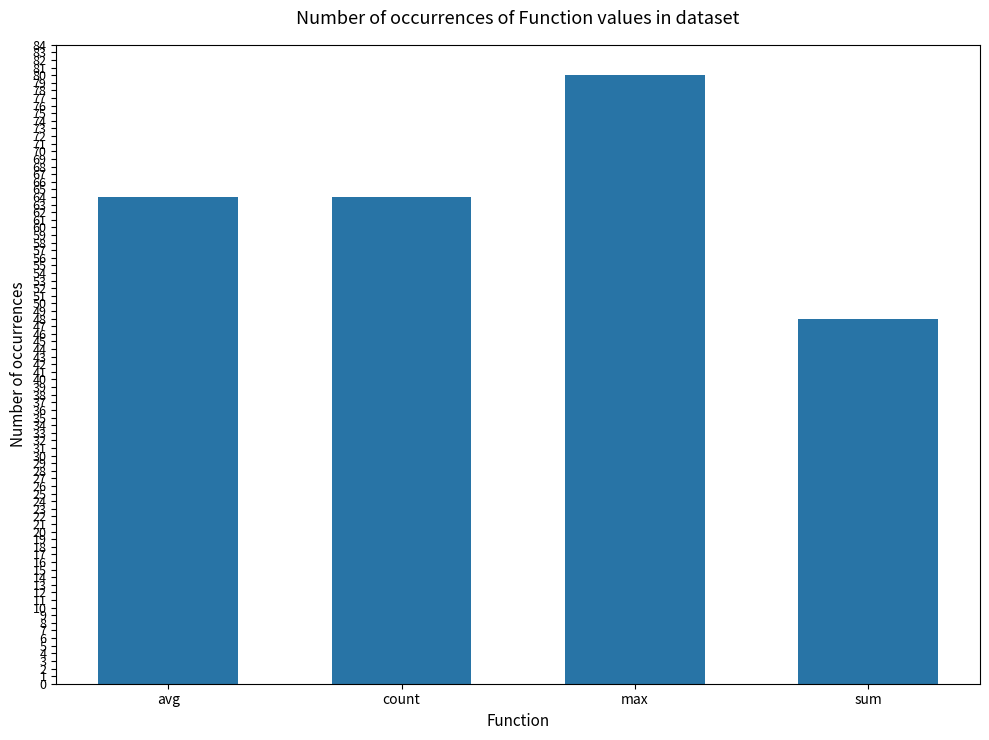

What is the label of the 4th bar from the right?

avg